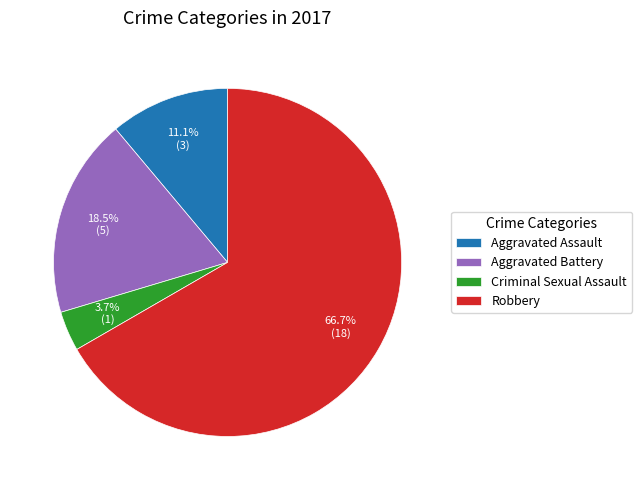

Rank the categories by value from lowest to highest.

Criminal Sexual Assault, Aggravated Assault, Aggravated Battery, Robbery